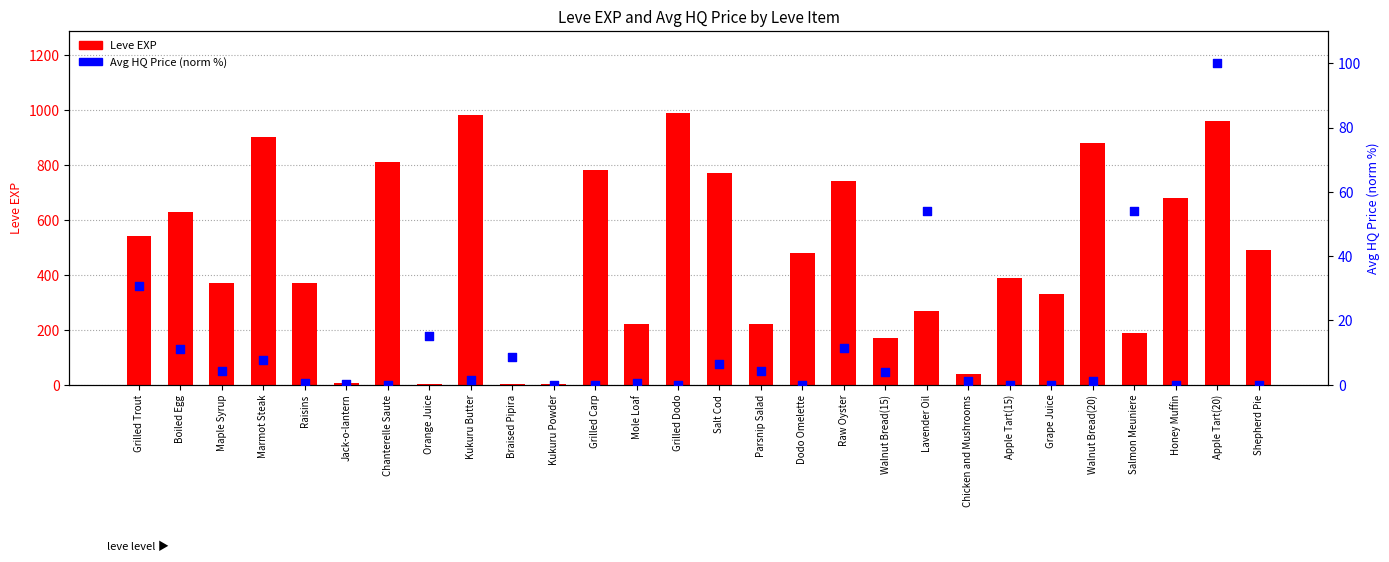

Which series reaches the minimum Y coordinate?

Avg HQ Price (norm %)